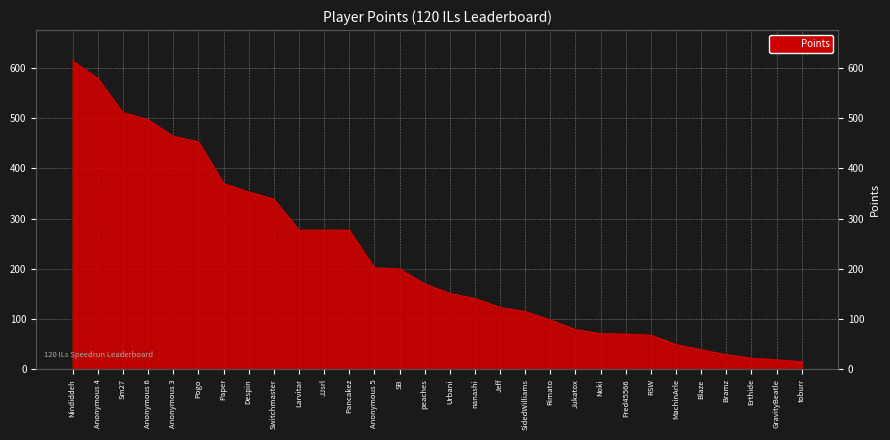

Rank the categories by value from lowest to highest.

toburr, GravityBeatle, Erthide, Bramz, Blaze, MachinArle, RSW, Fred45566, Noki, Jukatox, Rimato, SidedWilliams, Jeff, nanashi, Urbani, peaches, SB, Anonymous 5, Larvitar, JJsrl, Pancakez, Switchmaster, Despin, Paper, Pogo, Anonymous 3, Anonymous 6, Sm27, Anonymous 4, Nindiddeh